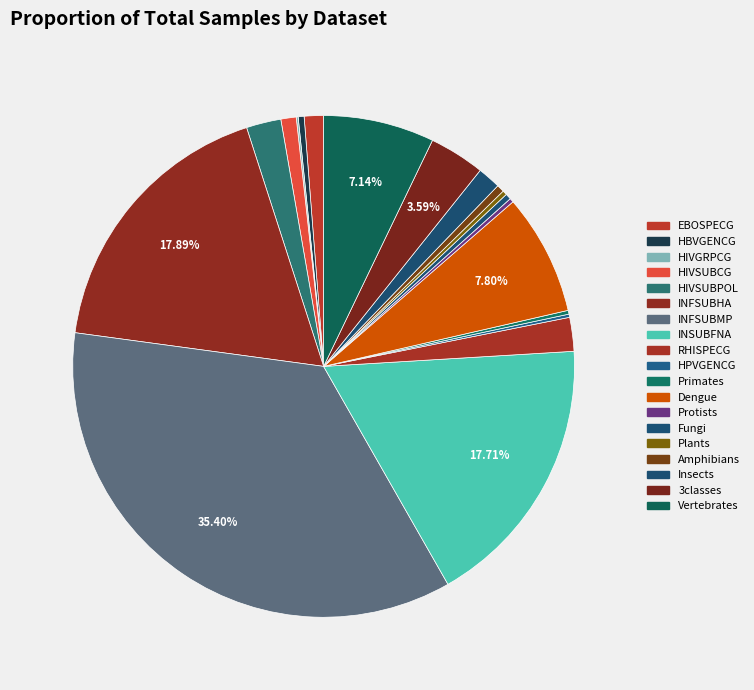

What percentage is the RHISPECG slice, to the nearest percent?

2%